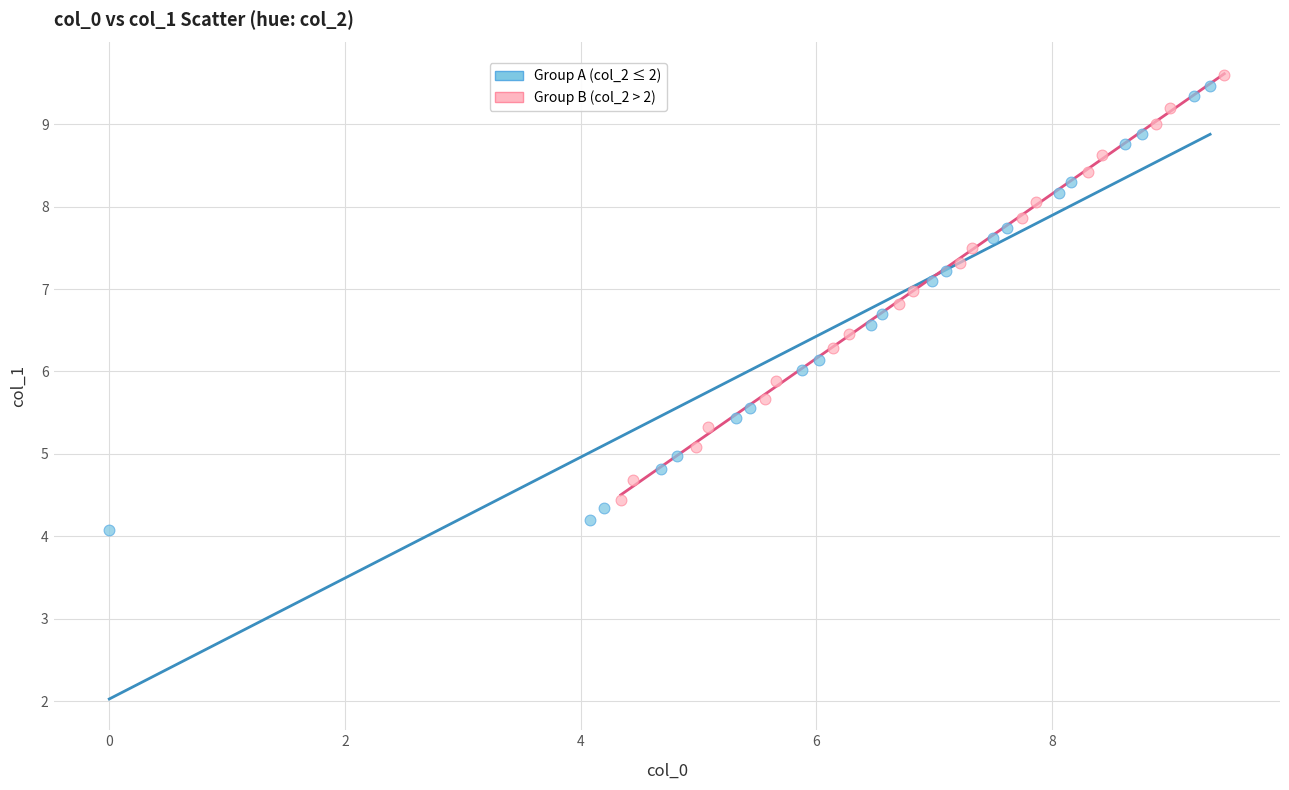

Which series has the widest spread of Y values?

Group A (col_2 ≤ 2)